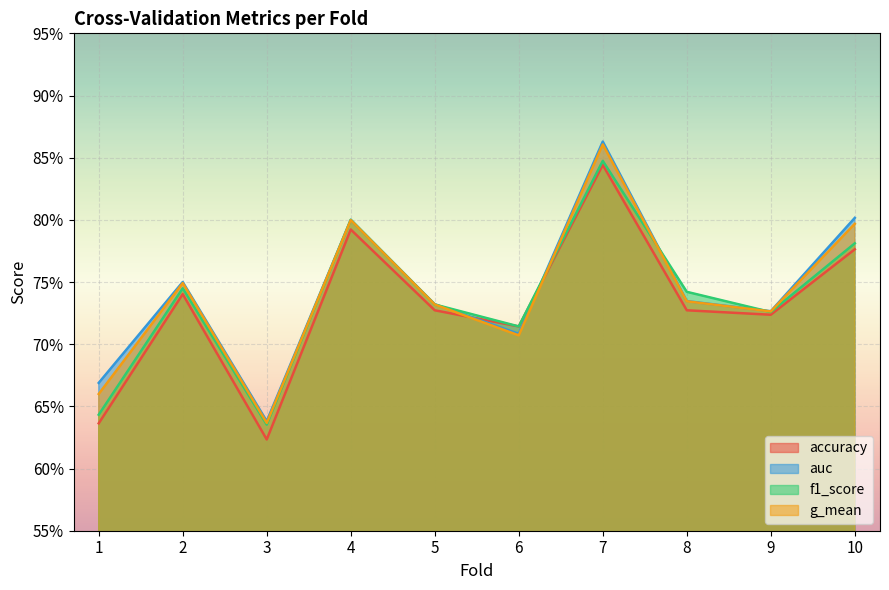

Which category has the lowest value across all series?

3